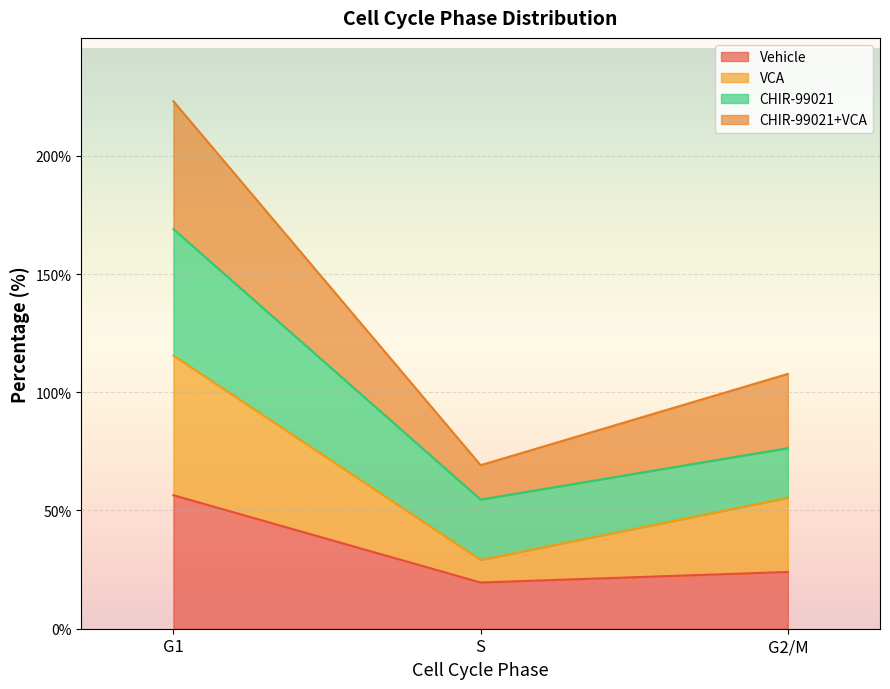

Where is VCA nearest to the value 72?

G2/M